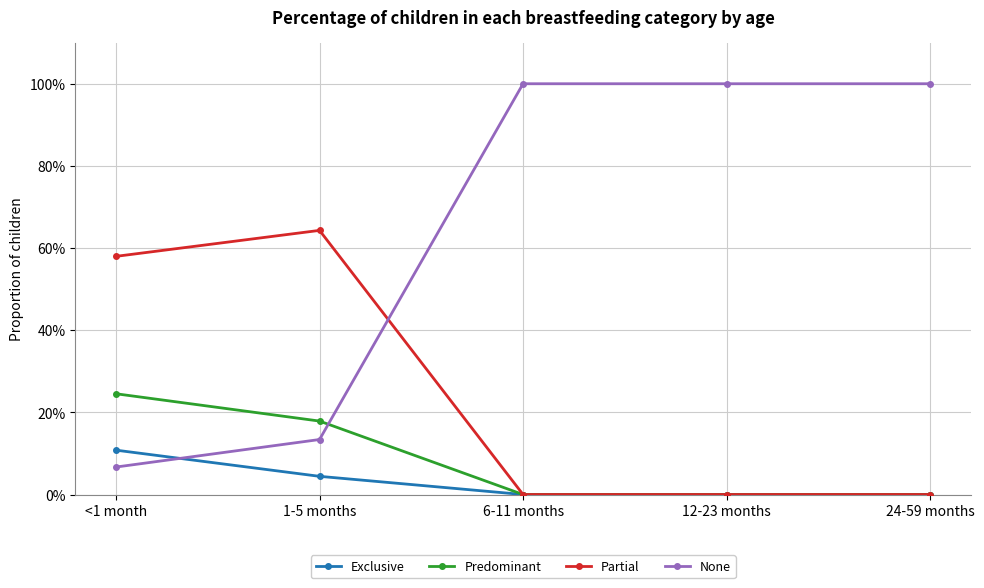

True or false: Exclusive and Predominant cross at least once.

False